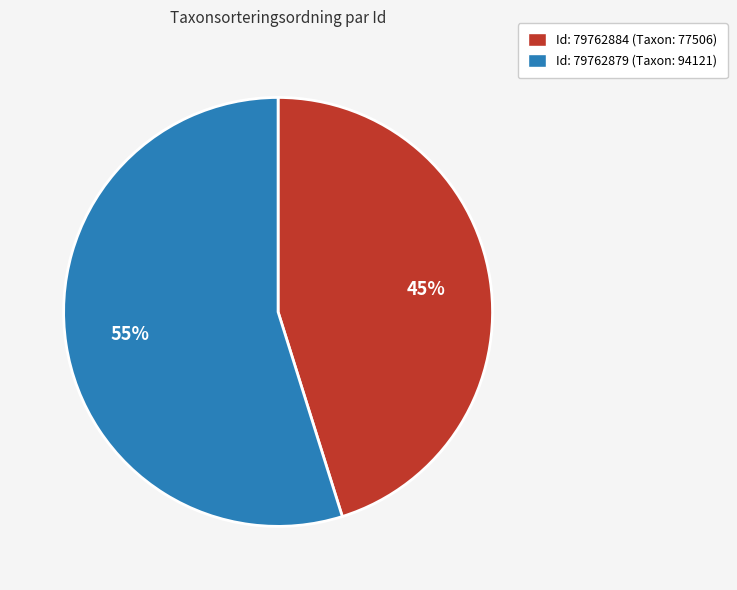

To the nearest percent, what is the difference between the largest and smallest slice percentages?

10%